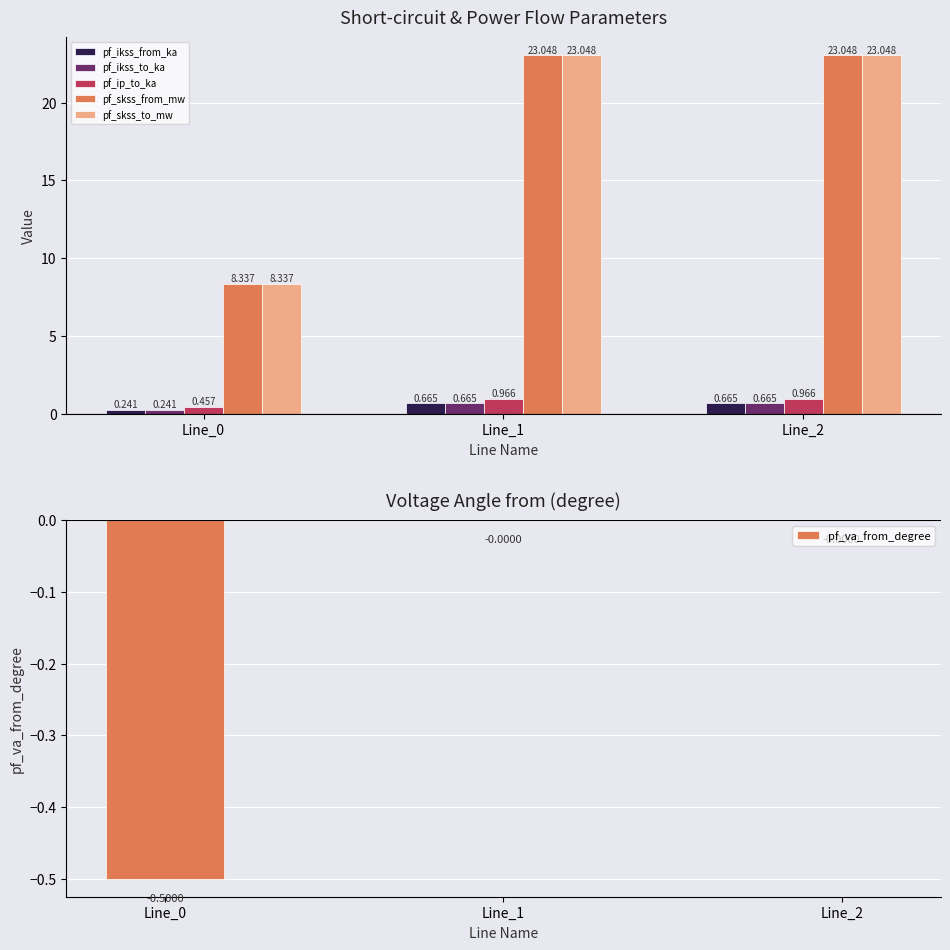

Reading left to right, what are all the values shown in this chart?

pf_ikss_from_ka: 0.2	0.7	0.7
pf_ikss_to_ka: 0.2	0.7	0.7
pf_ip_to_ka: 0.5	1.0	1.0
pf_skss_from_mw: 8.3	23.0	23.0
pf_skss_to_mw: 8.3	23.0	23.0
pf_va_from_degree: -0.5	-0.0	-0.0